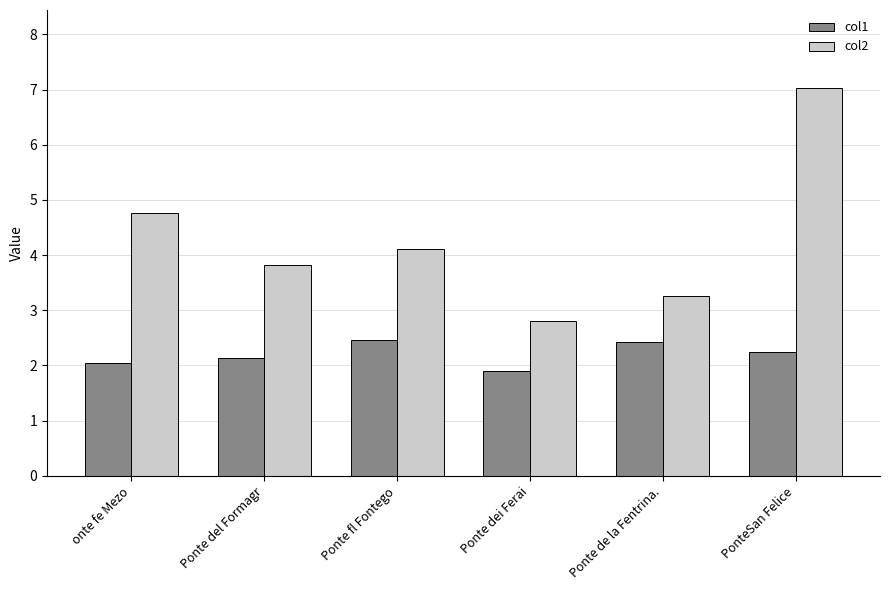

Is it true that col2 equals 4.1 at Ponte fl Fontego?

True